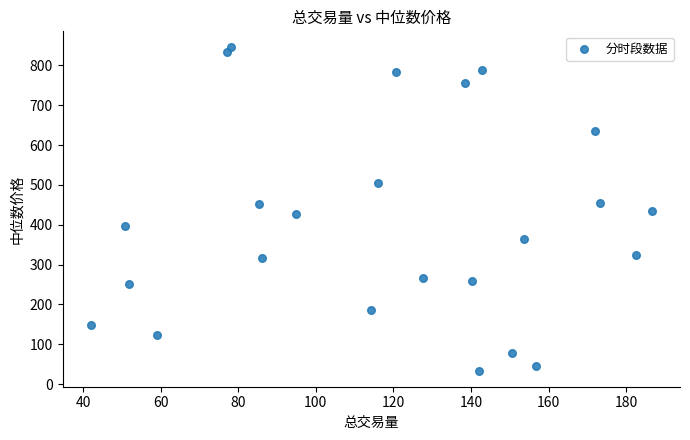

What is the range of X values (max minus min)?

144.7